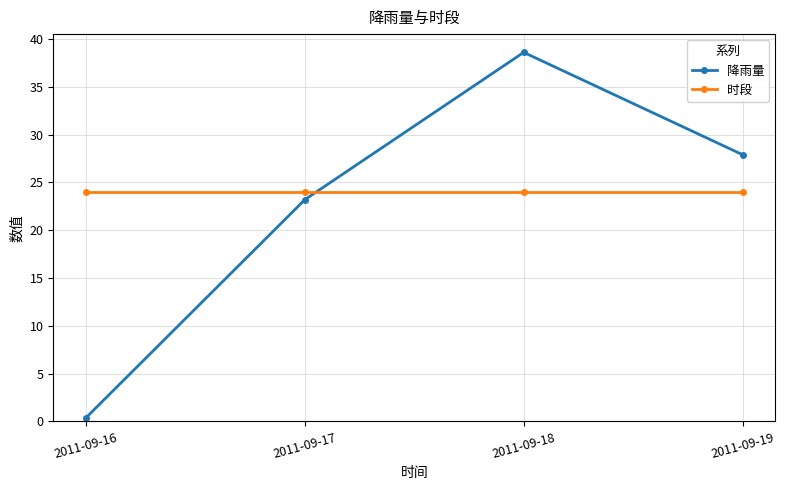

Which series has the largest range (max minus min)?

降雨量